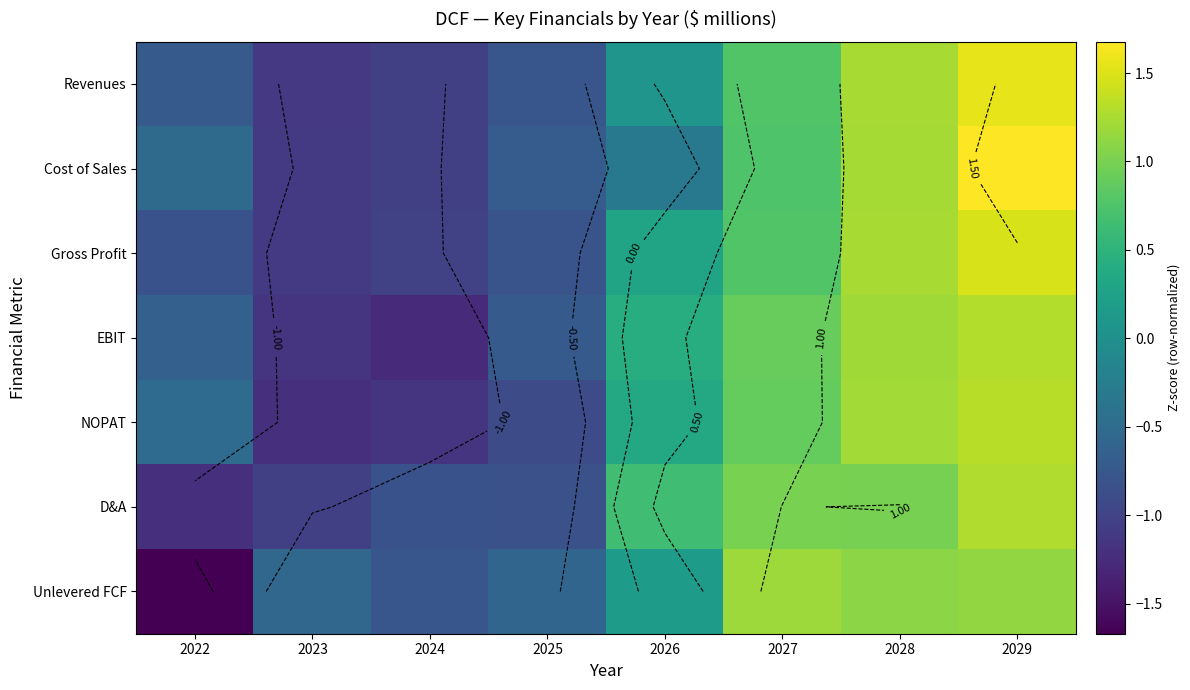

What is the difference between the highest and lowest values at 2027?

0.4